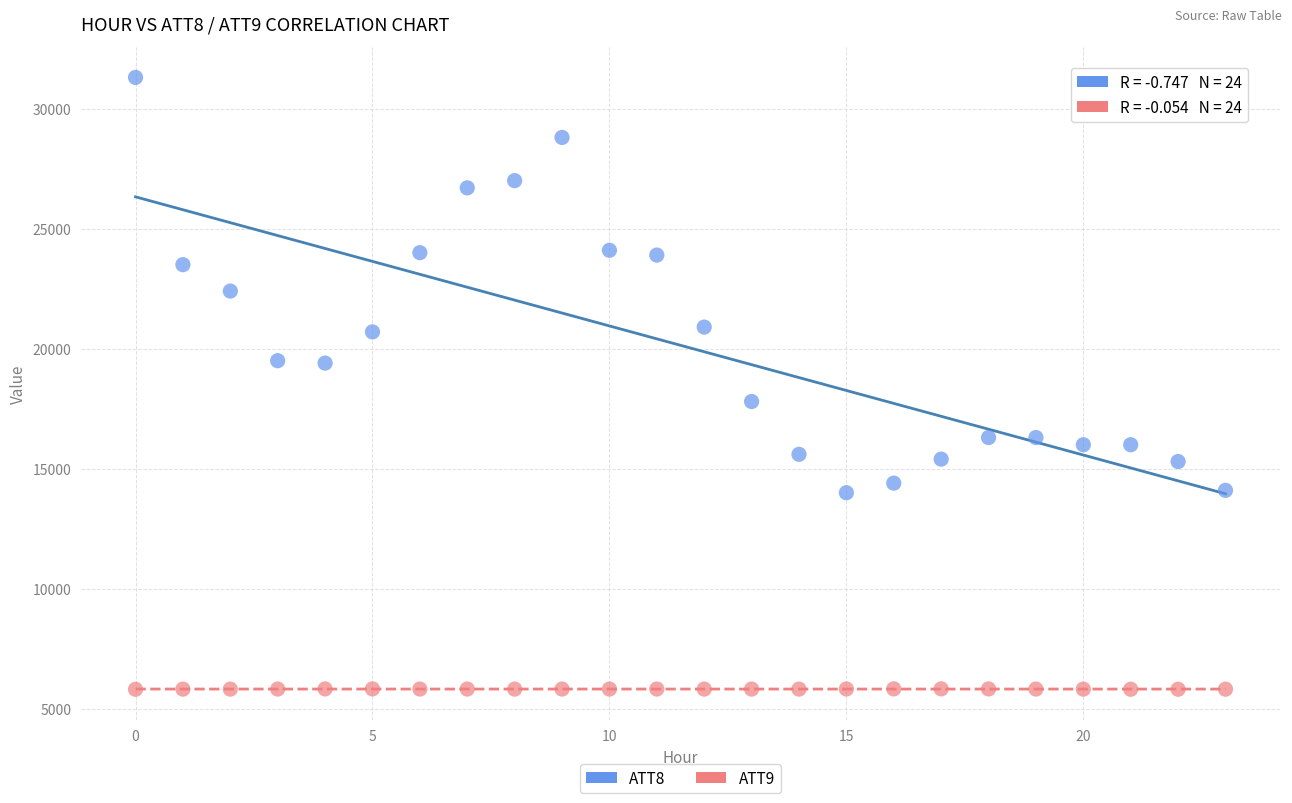

Which series has the largest Y range (max minus min)?

ATT8